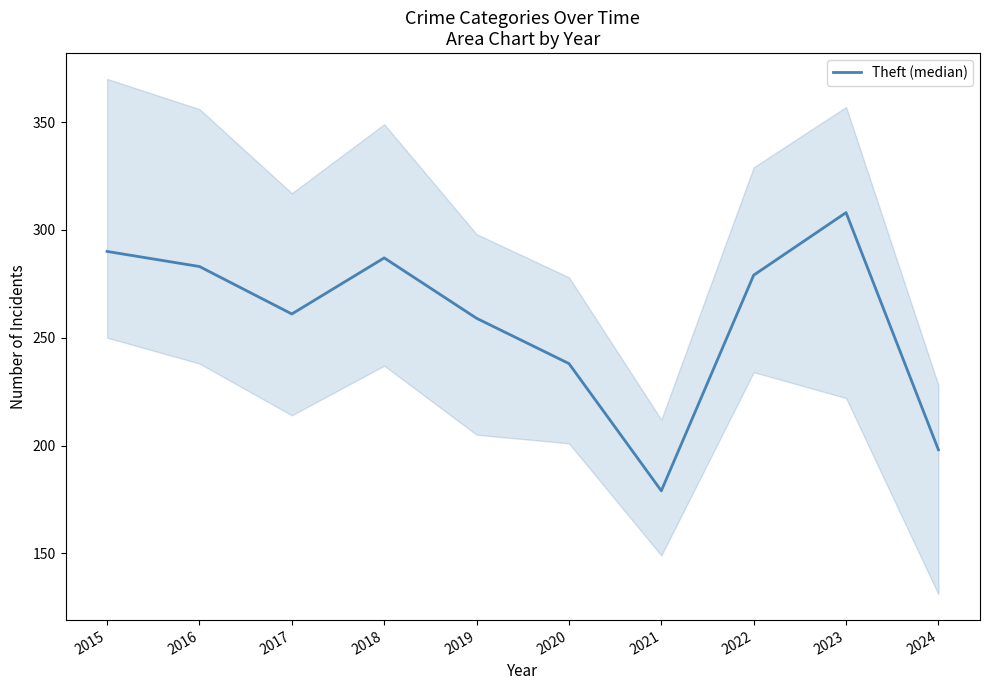

What is the maximum value shown in the chart?

308